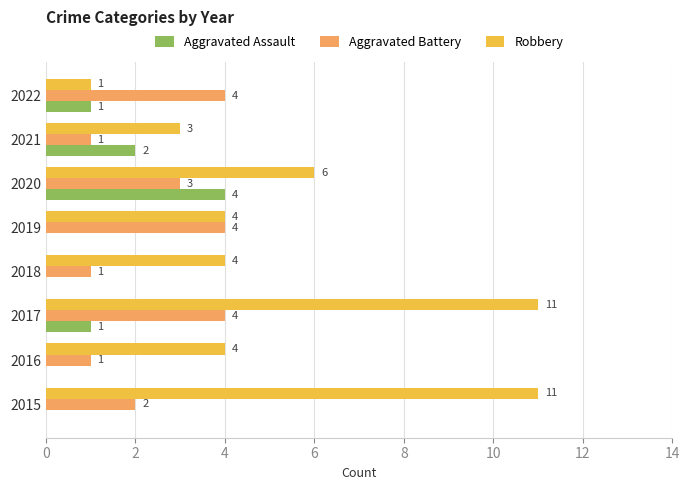

What is the sum of all Aggravated Assault values?

8